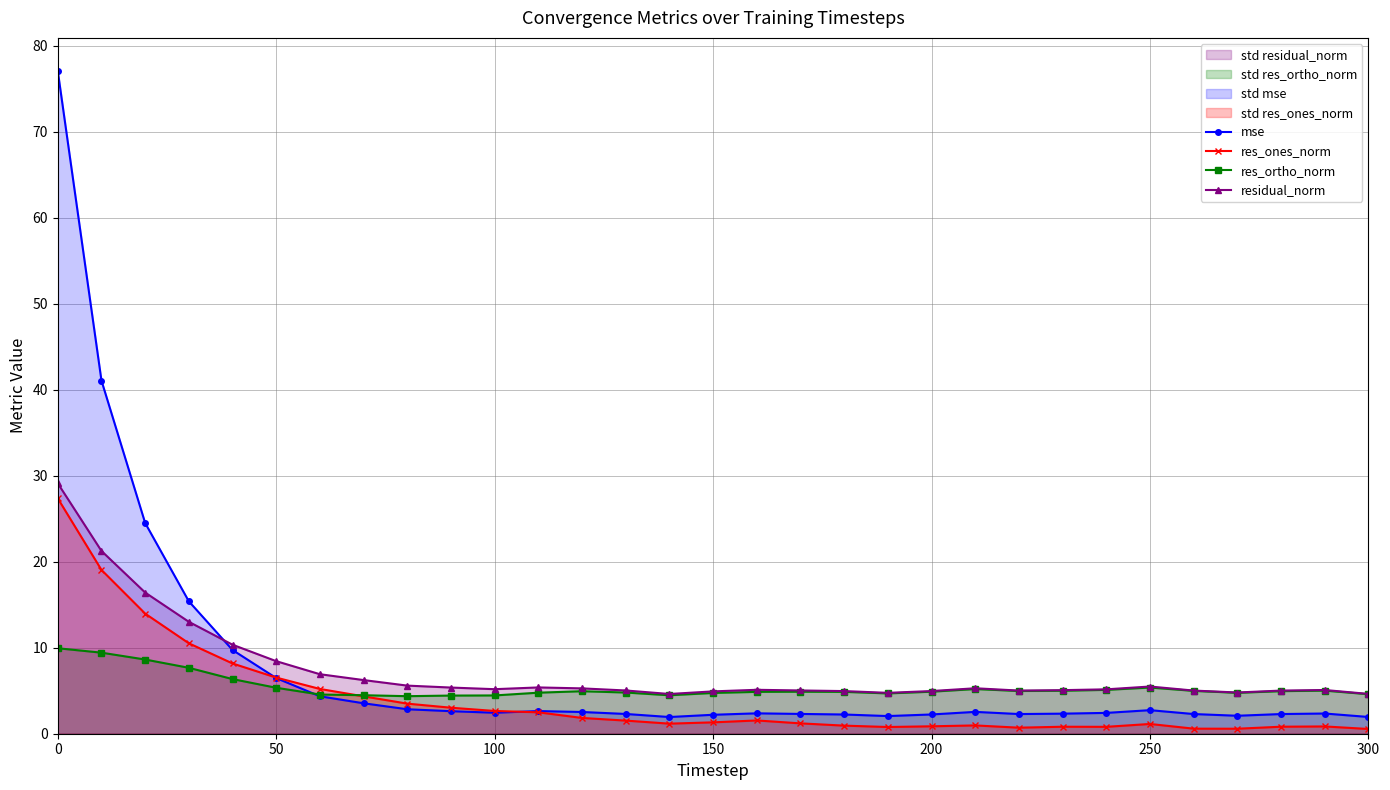

True or false: residual_norm and res_ones_norm intersect in this chart.

False